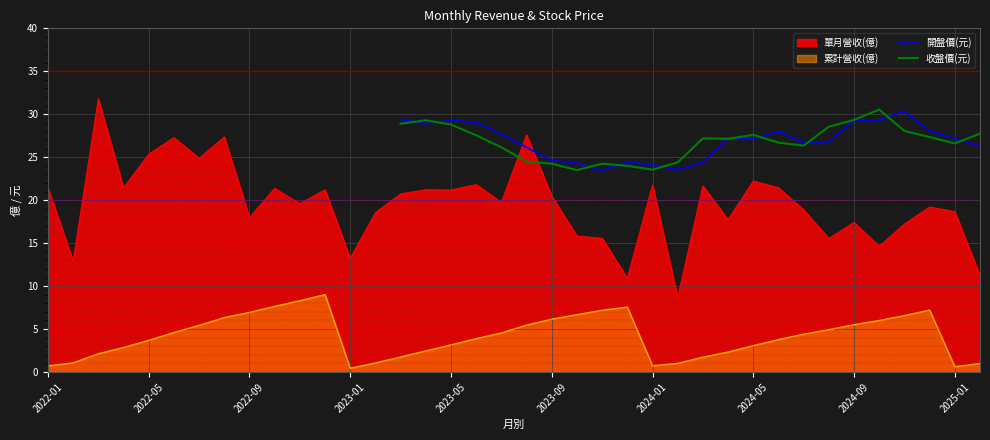

The 開盤價(元) series shows 39.8 at 2024-05. True or false?

False